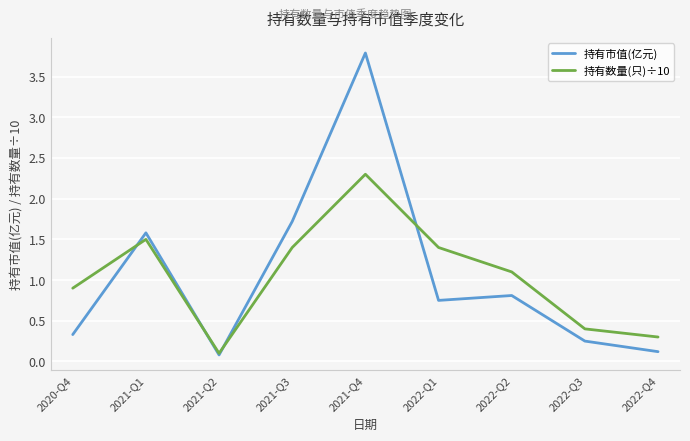

List the labels in order of 持有市值(亿元) value, smallest first.

2021-Q2, 2022-Q4, 2022-Q3, 2020-Q4, 2022-Q1, 2022-Q2, 2021-Q1, 2021-Q3, 2021-Q4